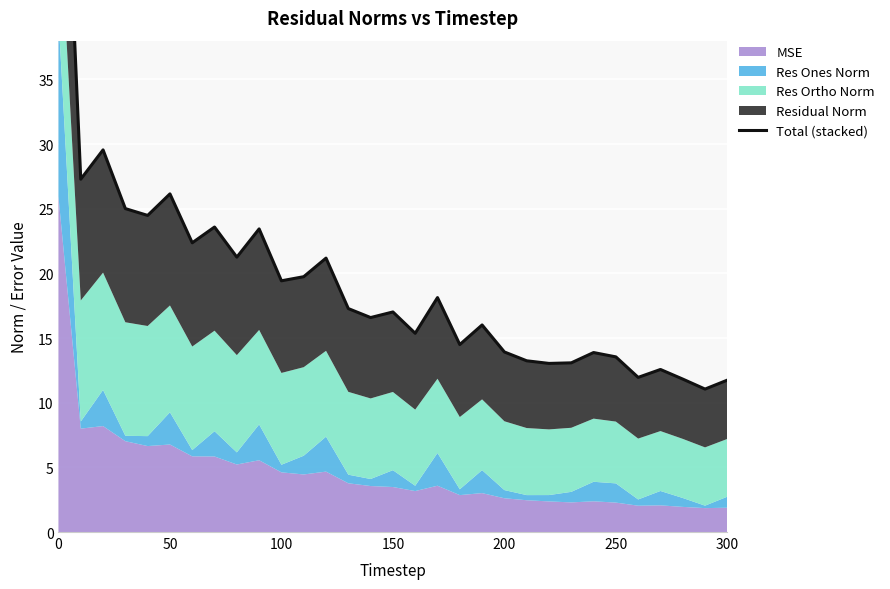

How many lines are shown in the chart?

1